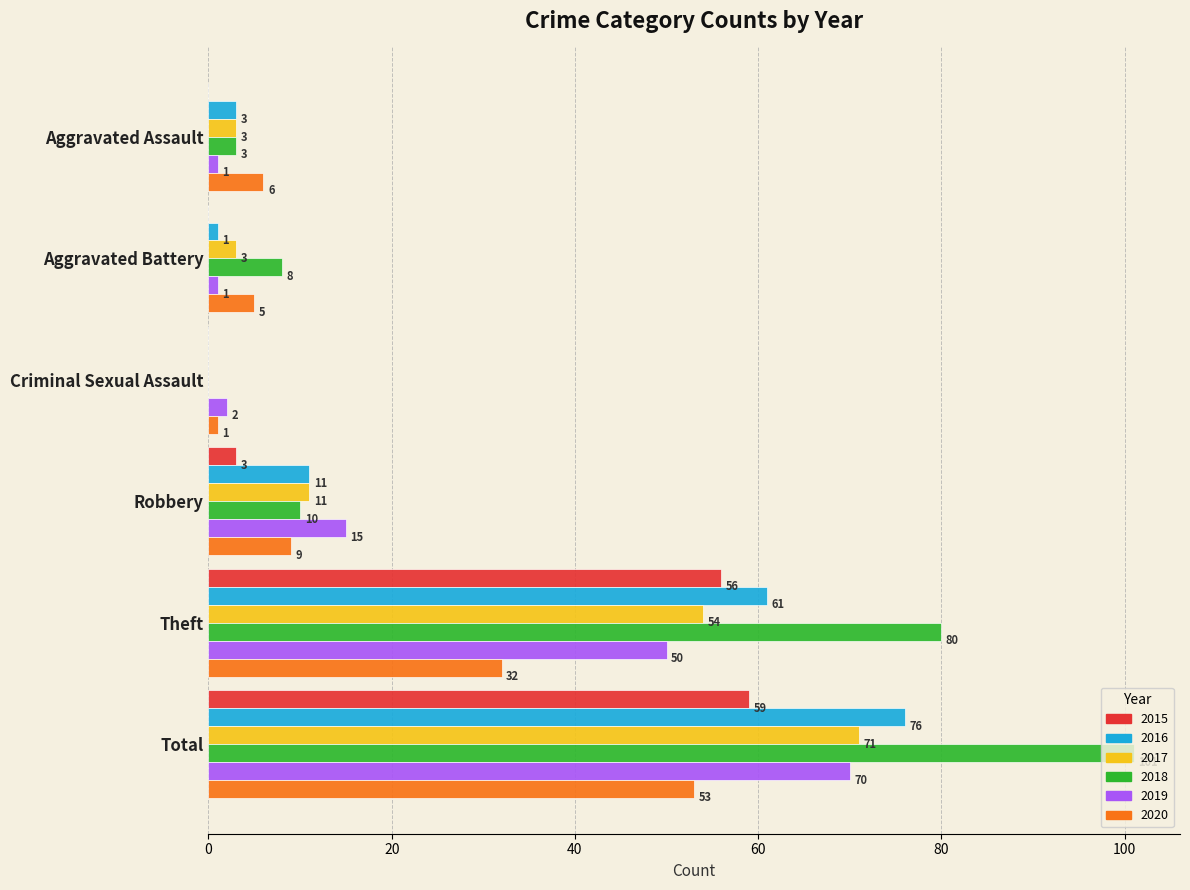

What is the highest value of the 2015 series?

59